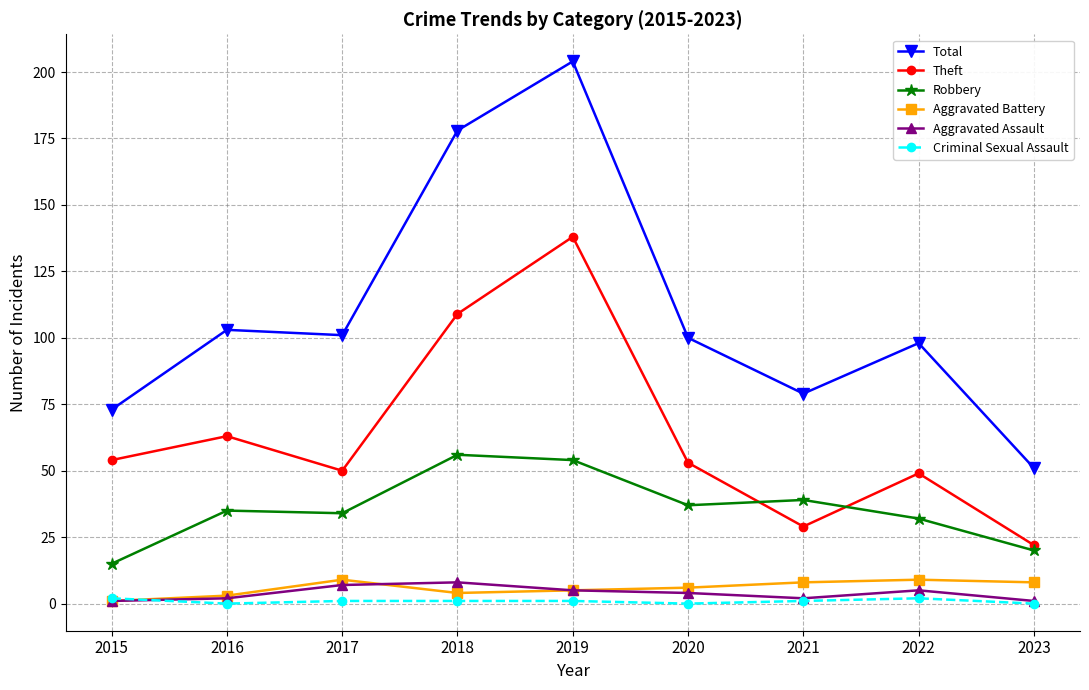

How many lines are shown in the chart?

6